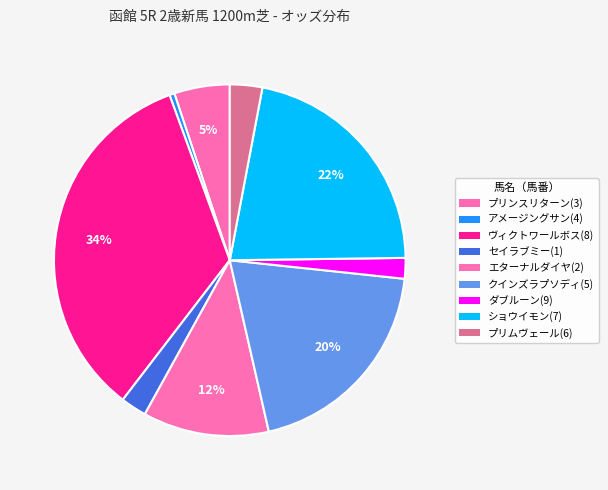

Count the number of slices in the pie.

9